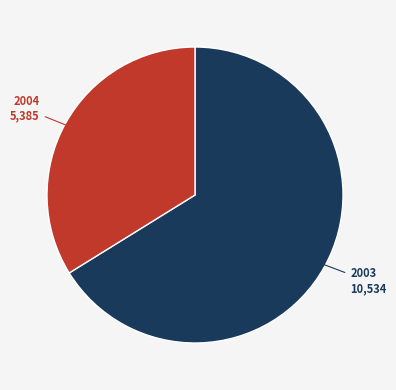

Does any single category account for the majority?

Yes